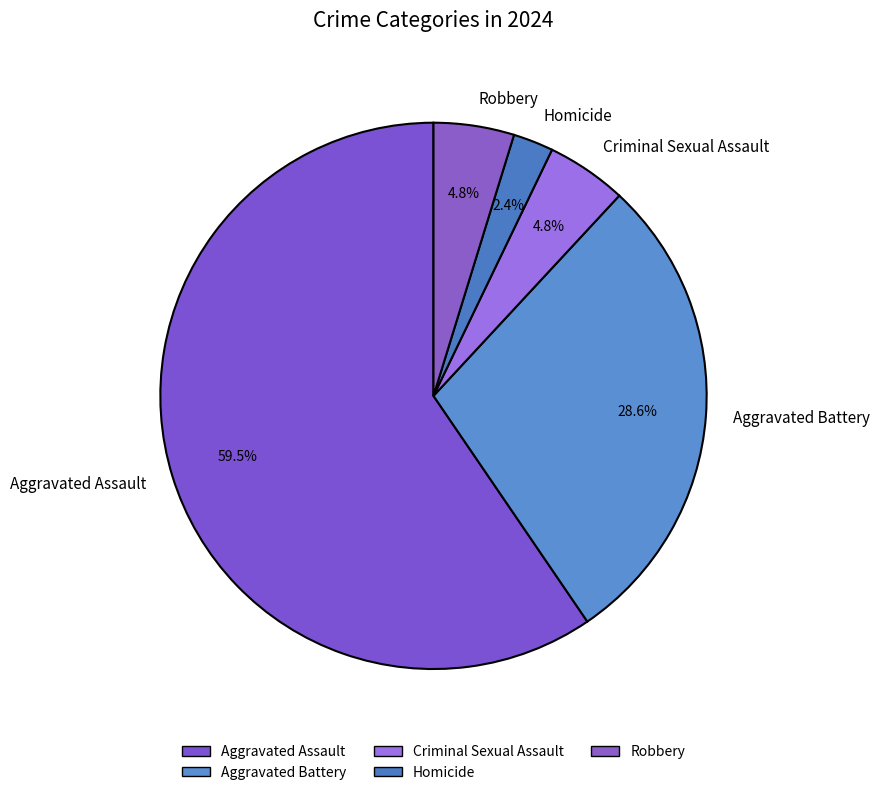

What is the smallest slice in the pie chart?

Homicide